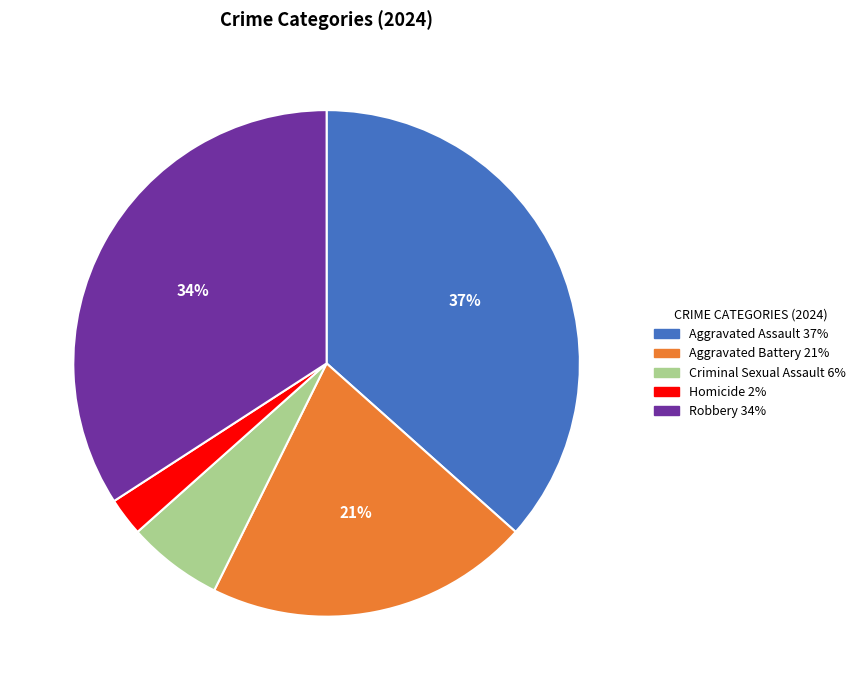

Which has a higher value, Criminal Sexual Assault or Aggravated Battery?

Aggravated Battery